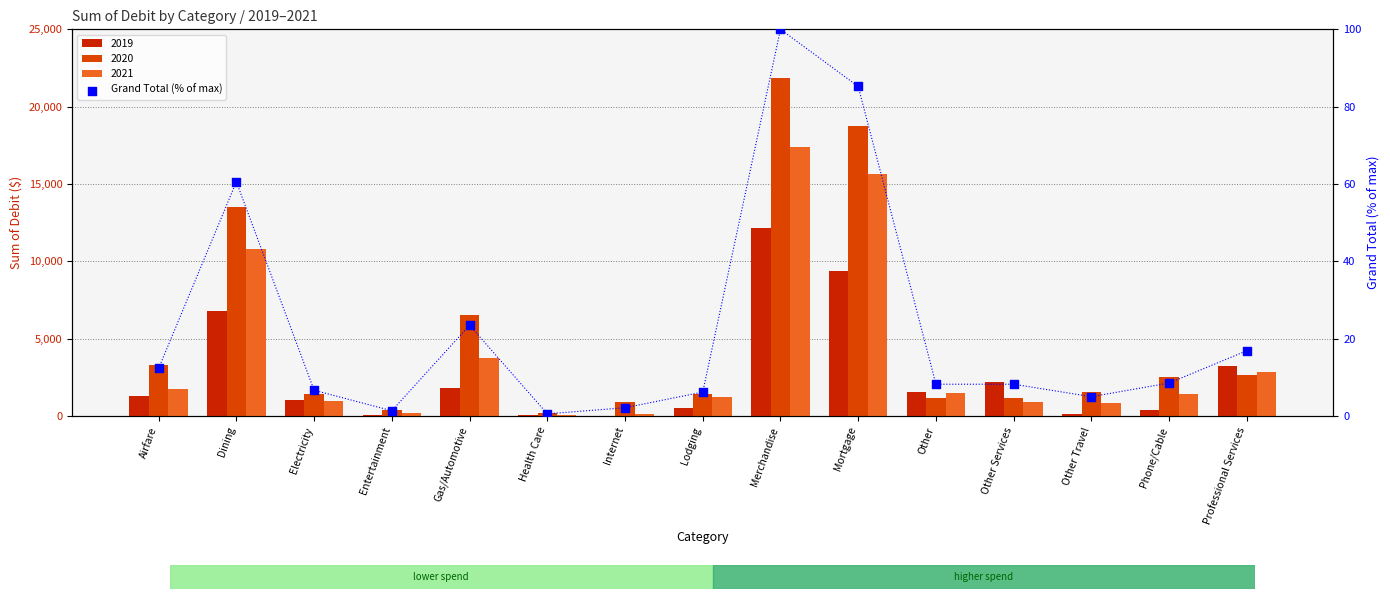

Which has a higher value, Dining or Other?

Dining